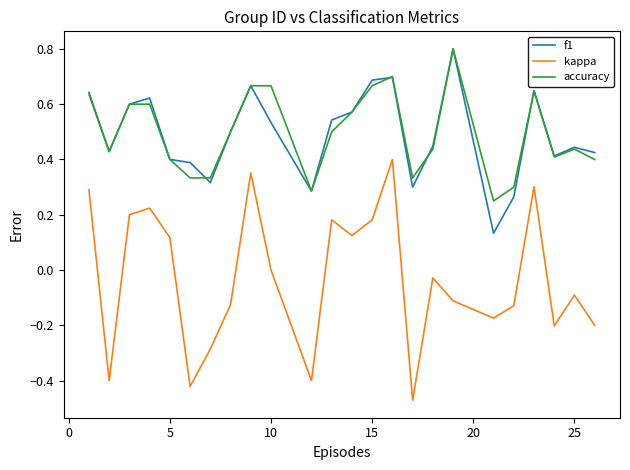

How many lines are shown in the chart?

3